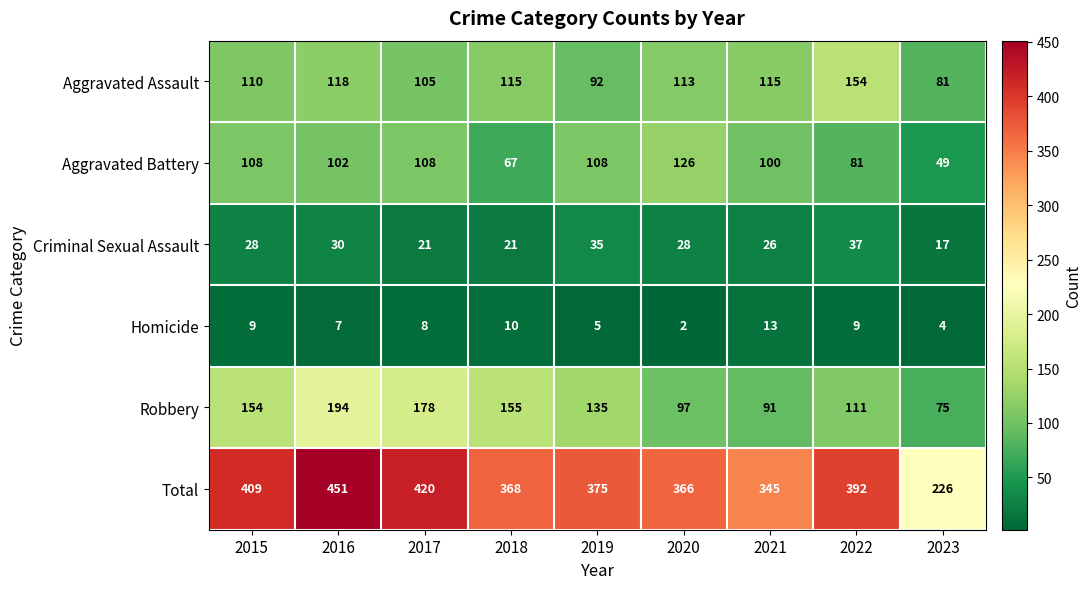

Is it true that Criminal Sexual Assault equals 28 at 2015?

True